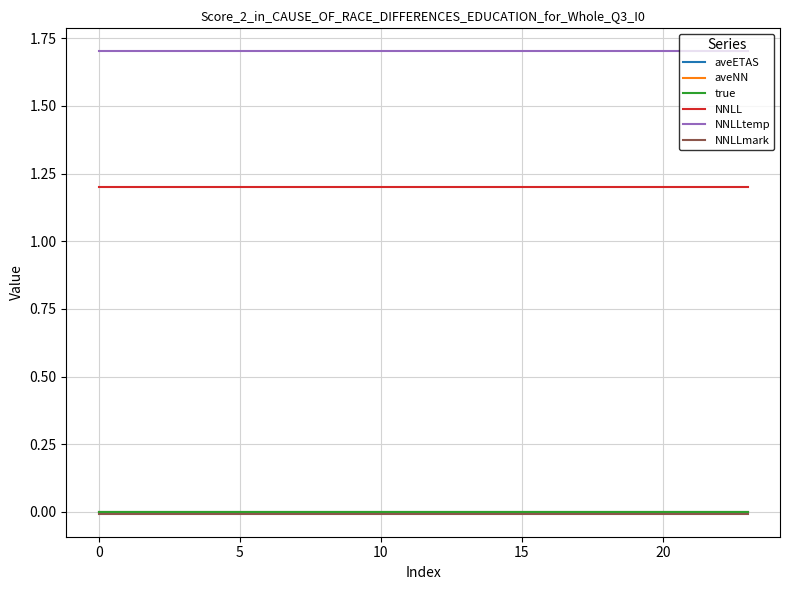

Does the chart display data point markers on the line(s)?

No